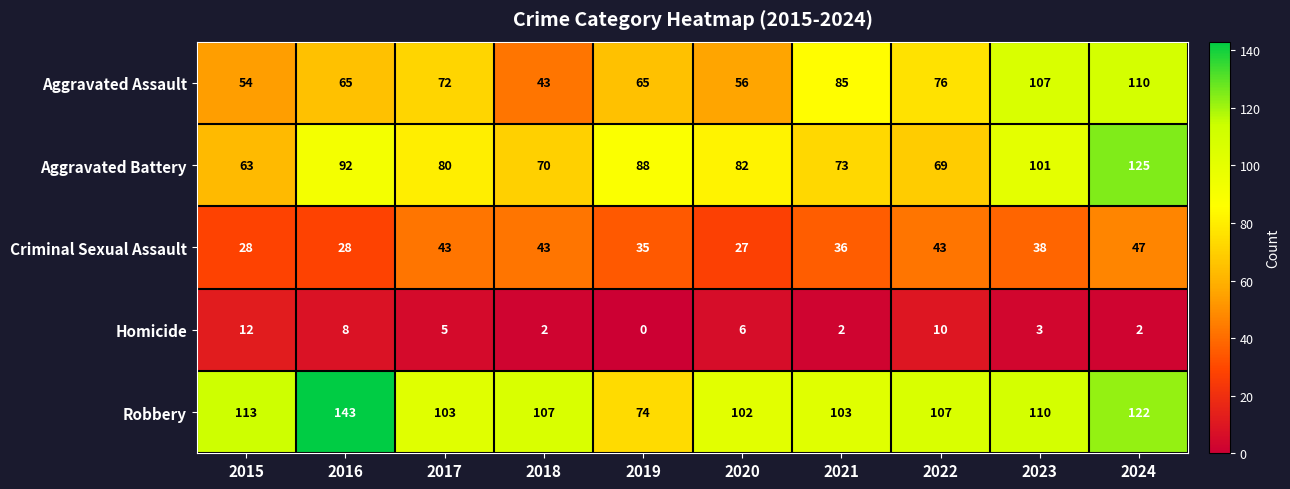

Rank the series at 2021 from highest to lowest value.

Robbery, Aggravated Assault, Aggravated Battery, Criminal Sexual Assault, Homicide